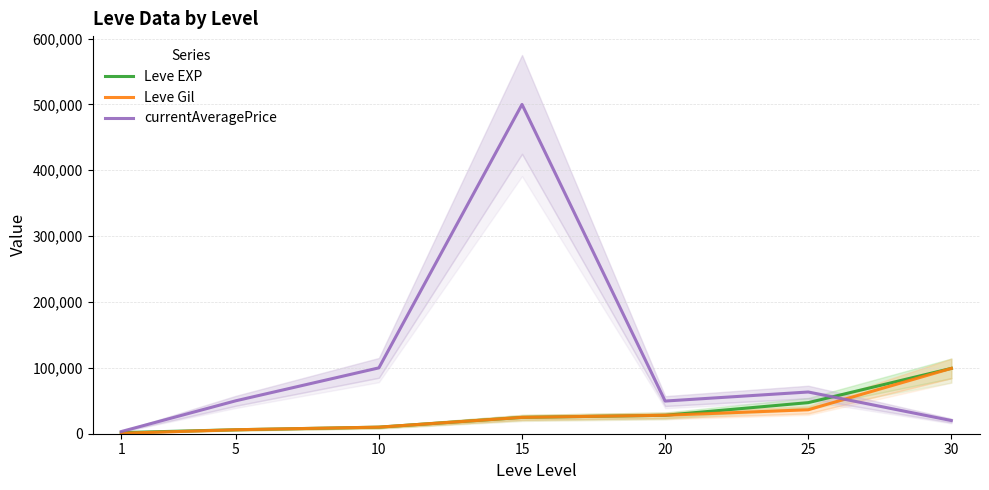

What is the total value across all series at 10?

119980